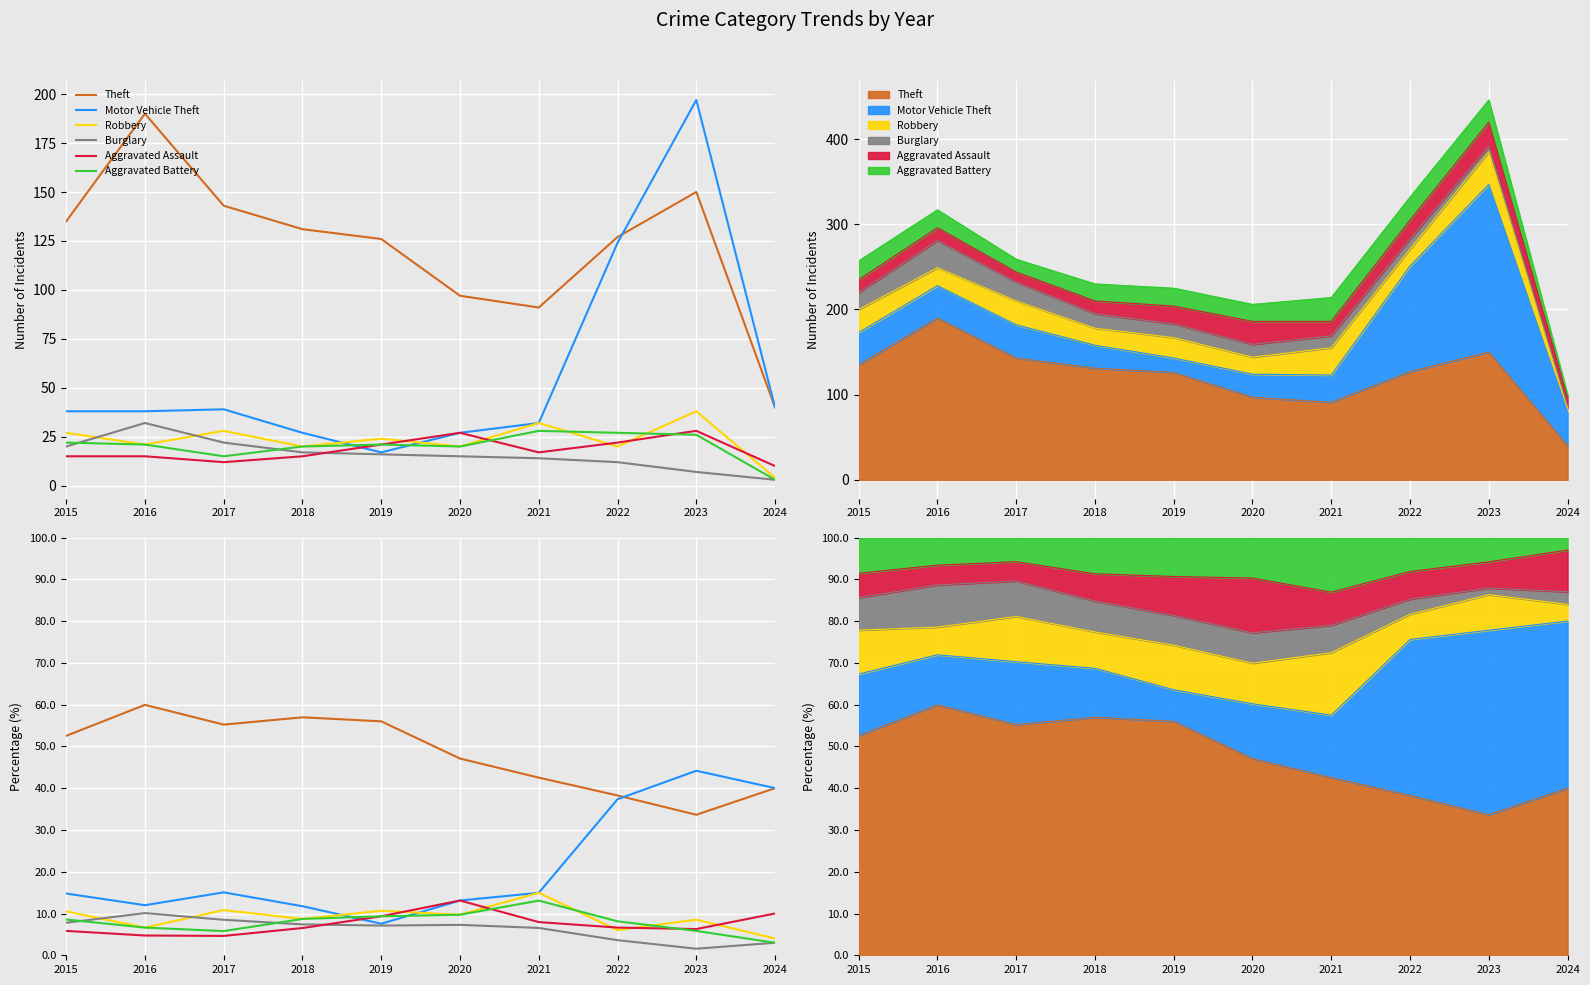

What is the value of the Theft point at the 1st from the left?

52.5